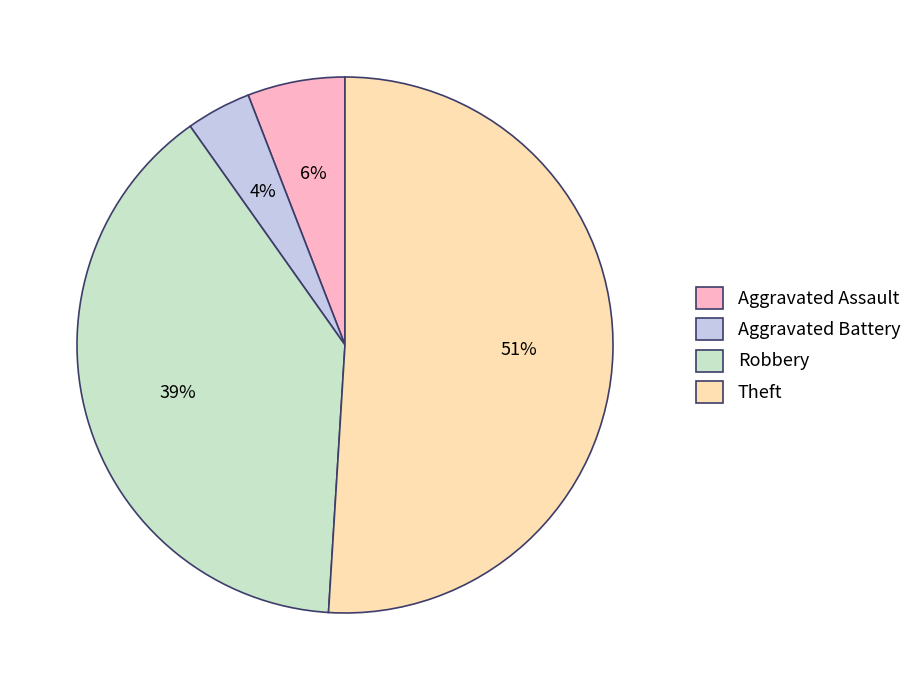

How many slices are in this pie chart?

4